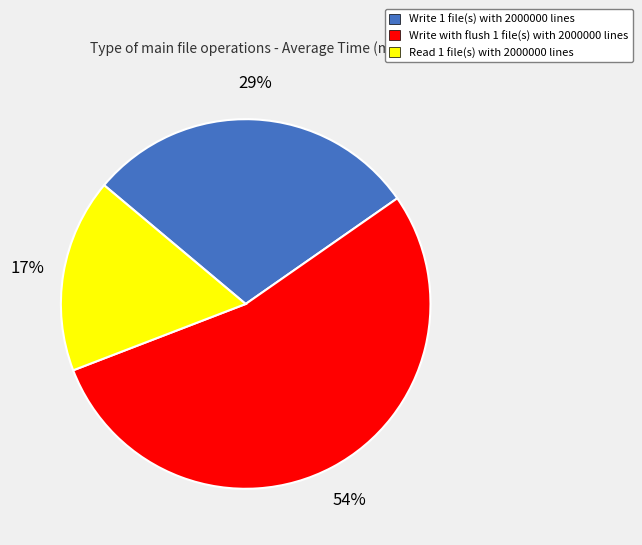

To the nearest percent, what is the average slice percentage?

33%